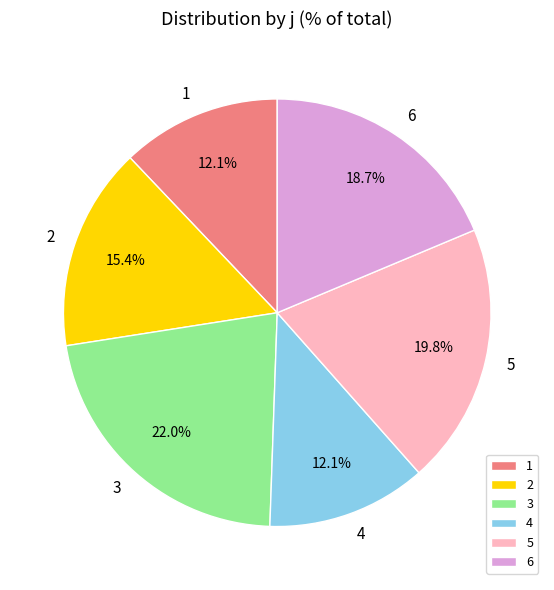

Is 4 the majority of the pie?

No